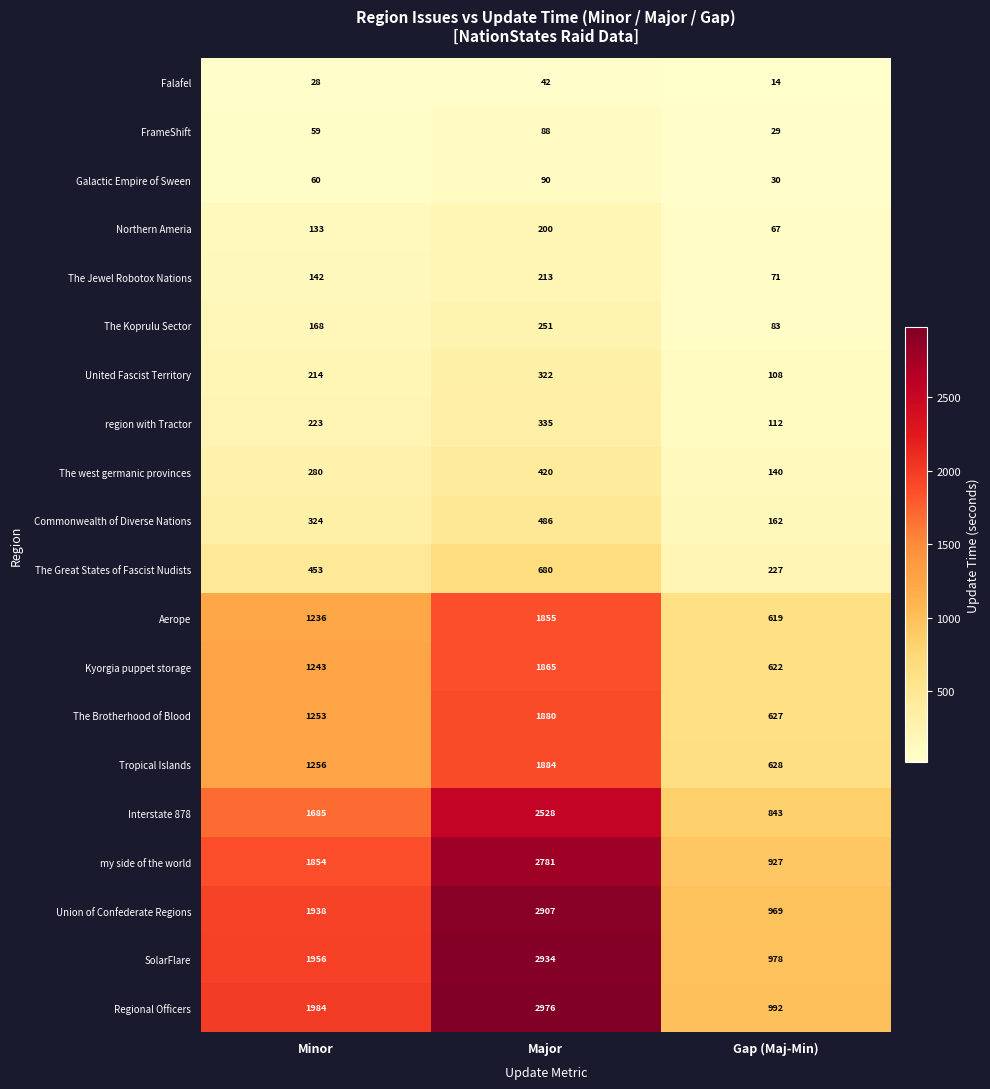

The value of Union of Confederate Regions at Major is 2907. True or false?

True